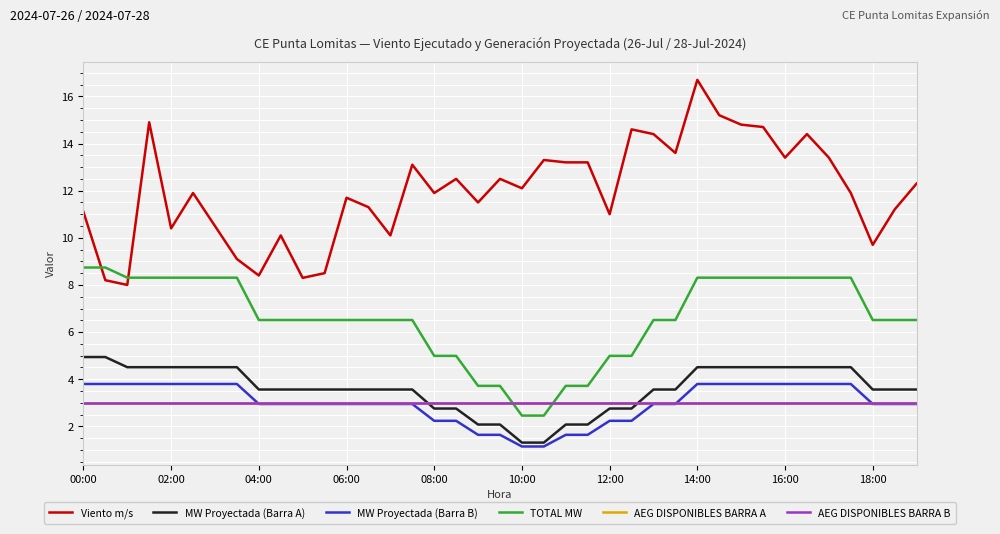

Does the chart have visible grid lines?

Yes